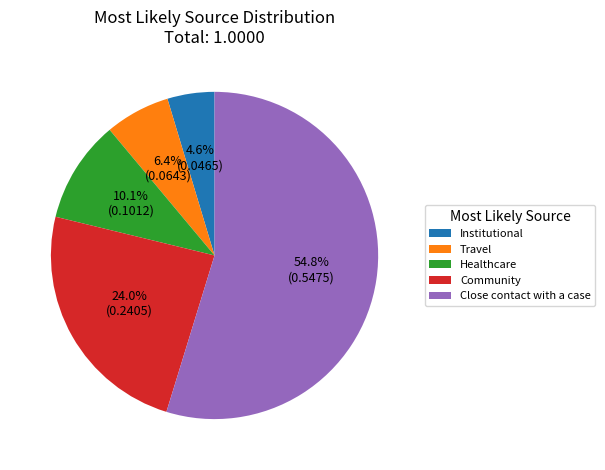

Which slice represents more than half of the pie?

Close contact with a case